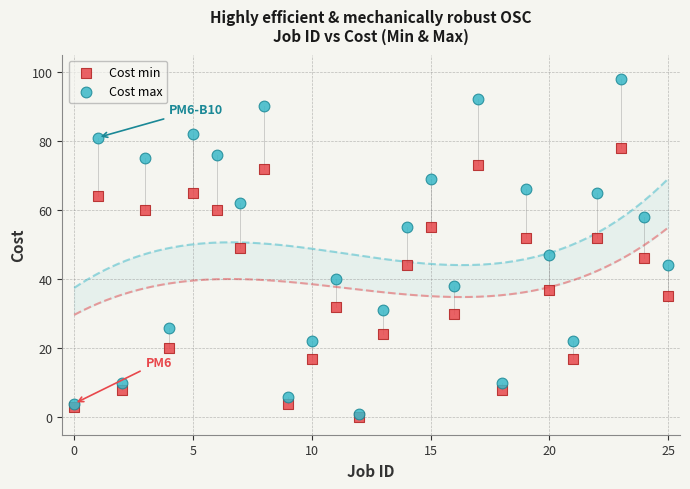

What are all the series names shown in the legend?

Cost min, Cost max